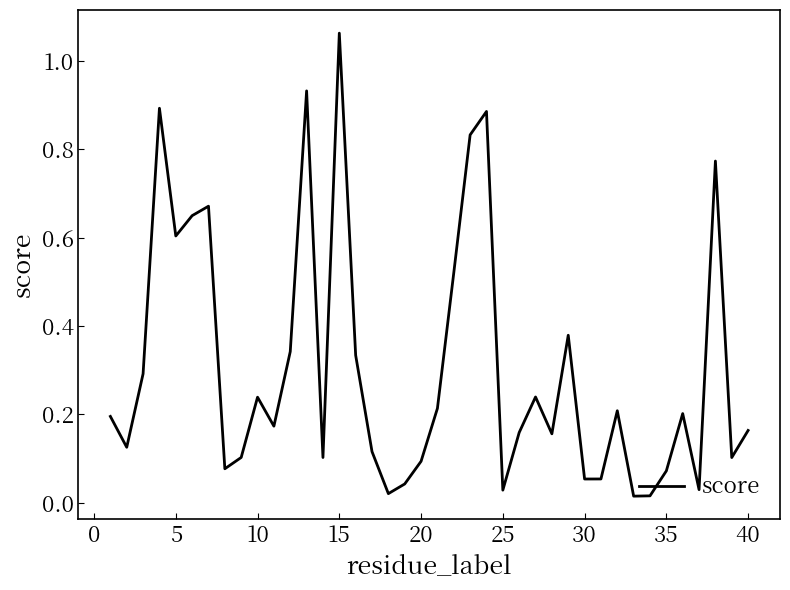

What is the difference between the maximum and minimum values?

1.0